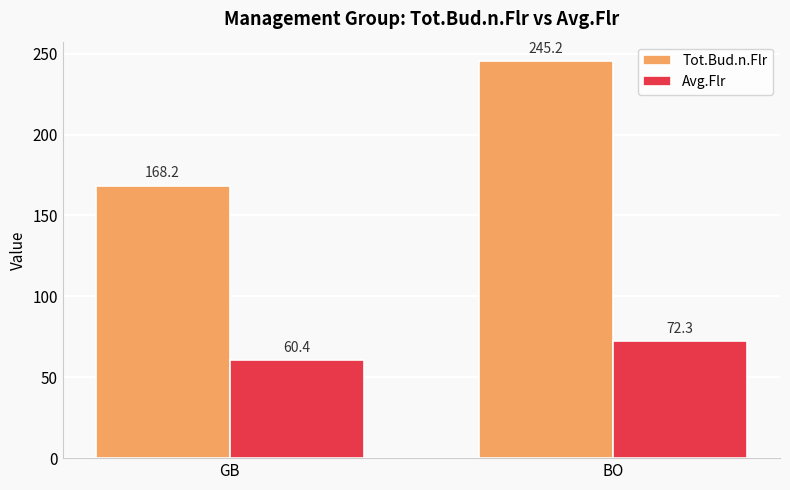

What is the value of the Avg.Flr bar at the 2nd from the left?

72.3